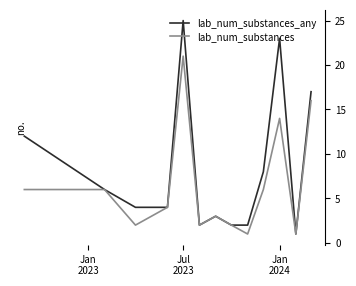

What is the sum of all lab_num_substances_any values?

109